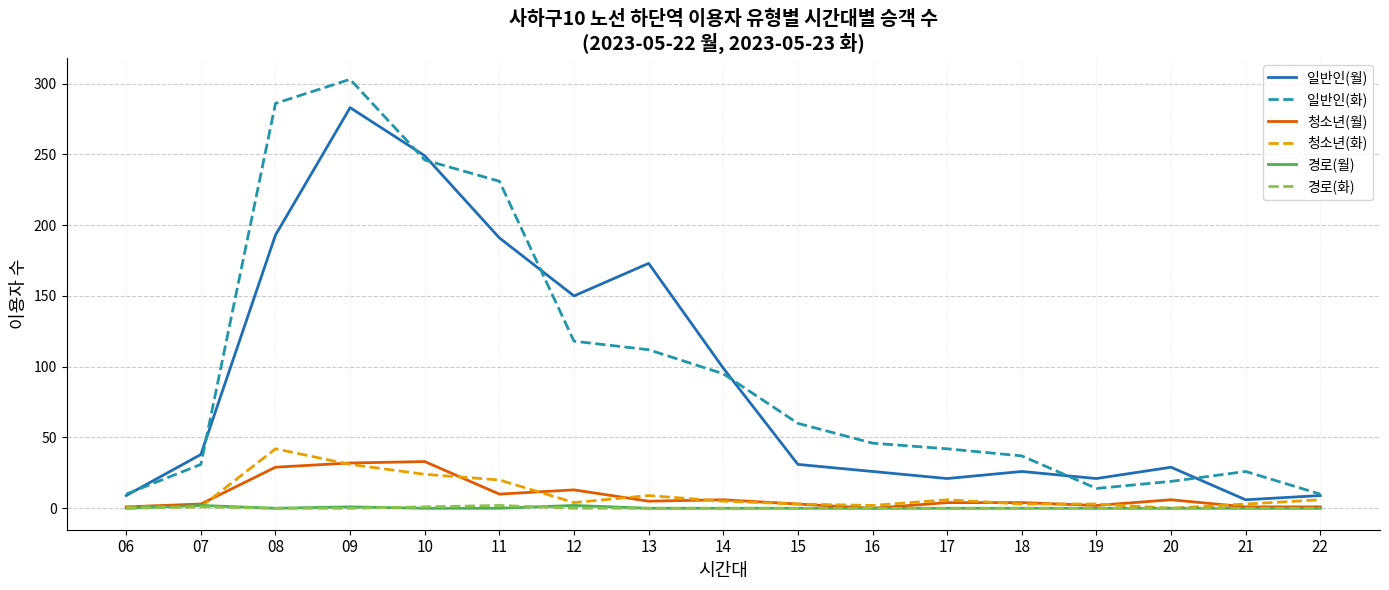

Which series has the widest spread of values?

일반인(화)